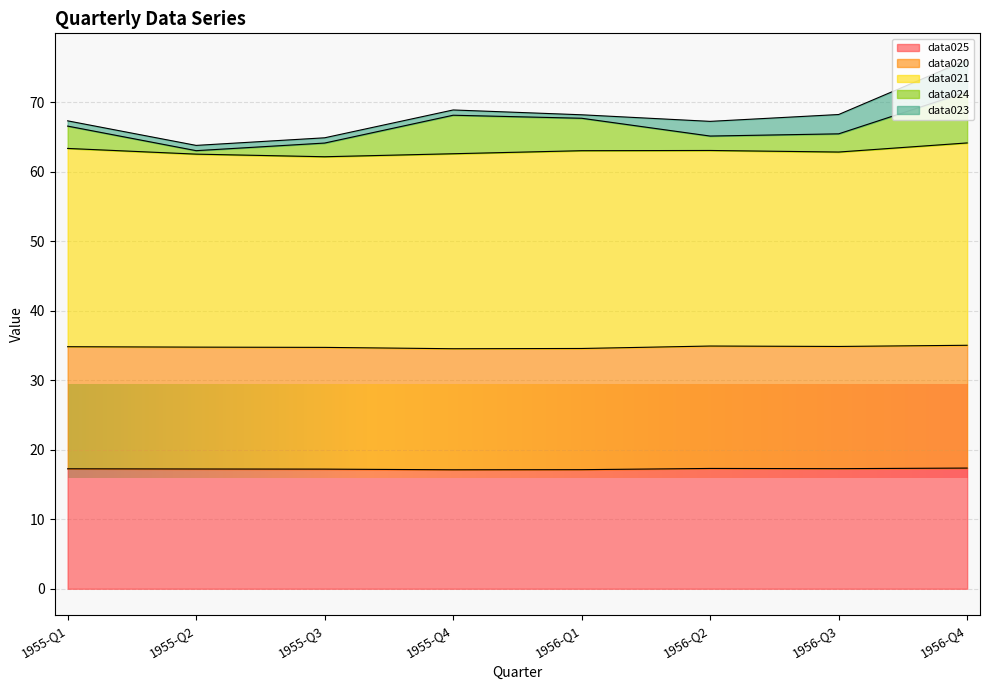

How many interior local peaks does the data020 series have?

1